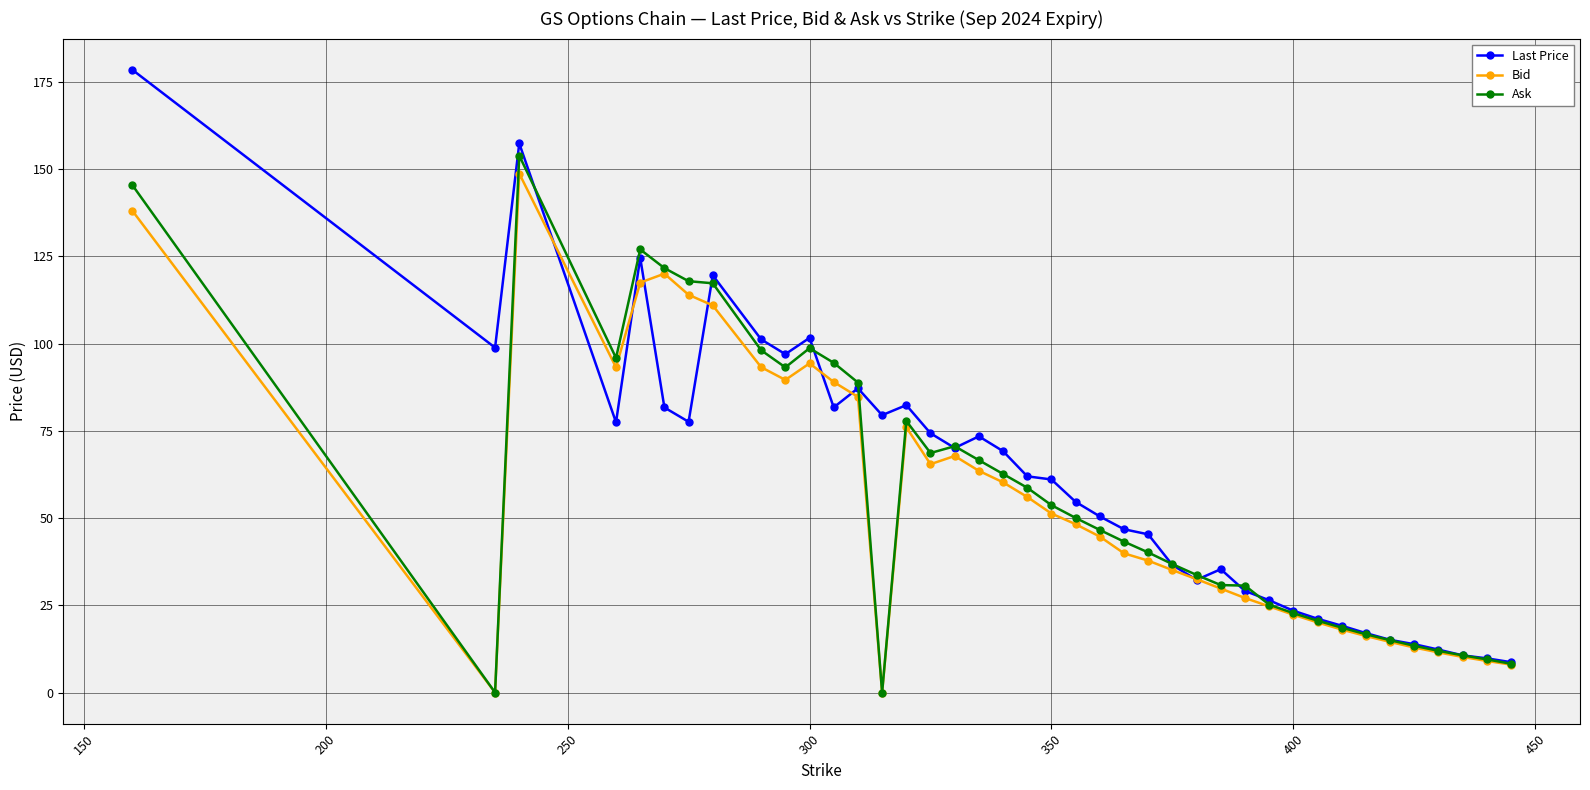

List the series in order of their peak value, highest first.

Last Price, Ask, Bid